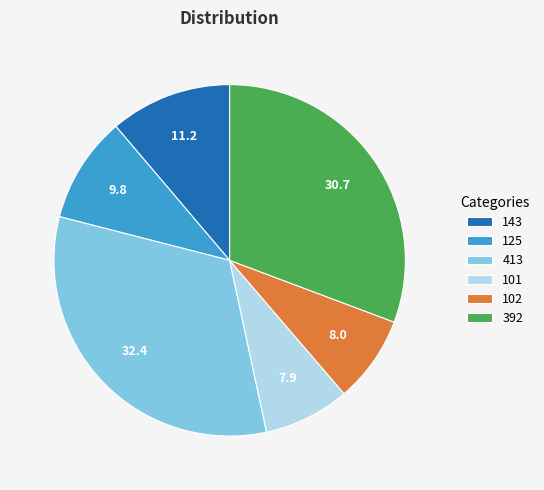

Is the sum of 102 and 143 greater than half?

No